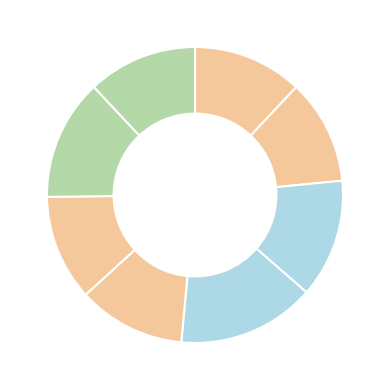

How many segments does this pie chart have?

8